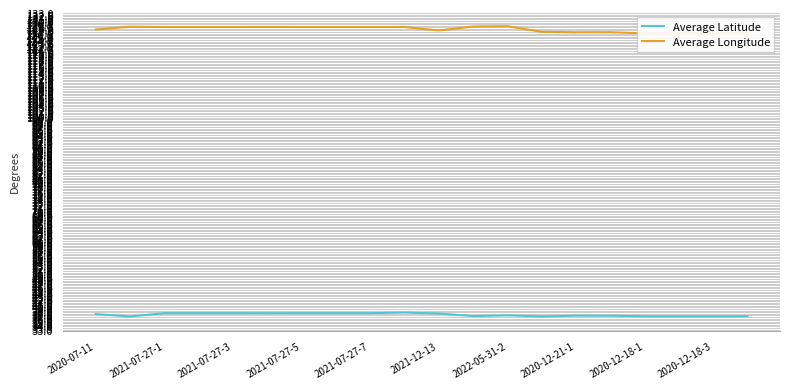

What is the total value across all series at 2021-07-27-5?

166.8